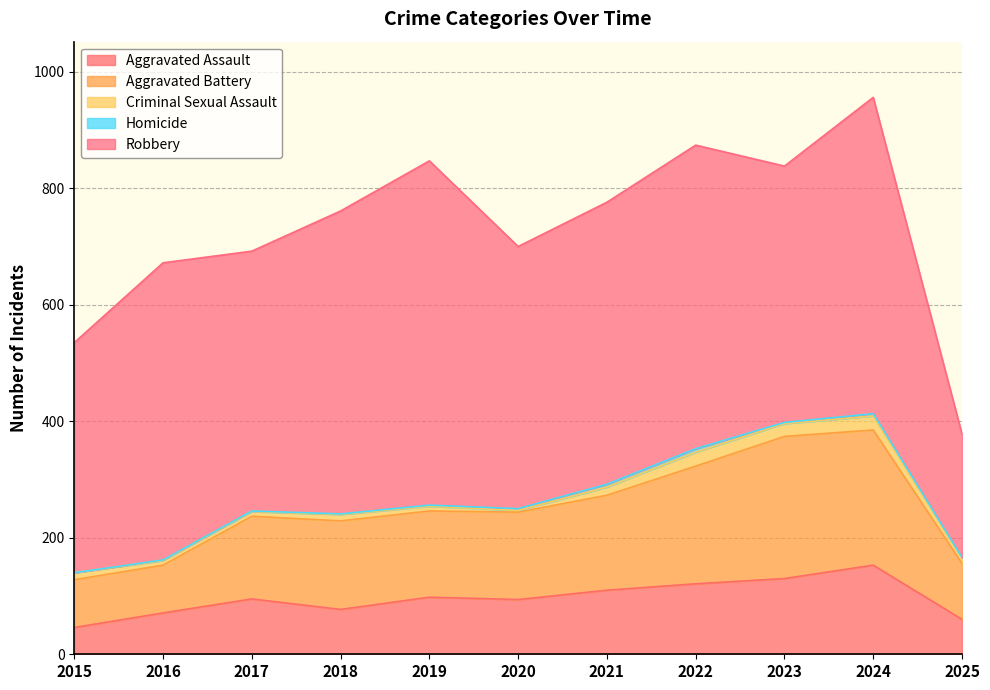

What is the difference between the maximum and minimum values in the Criminal Sexual Assault series?

21